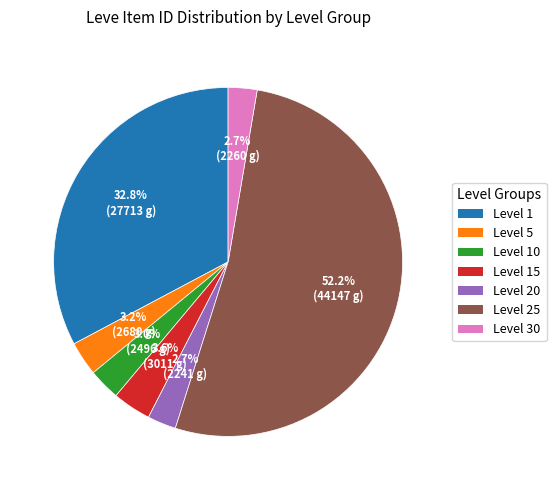

Is there any slice that represents more than half of the pie?

Yes